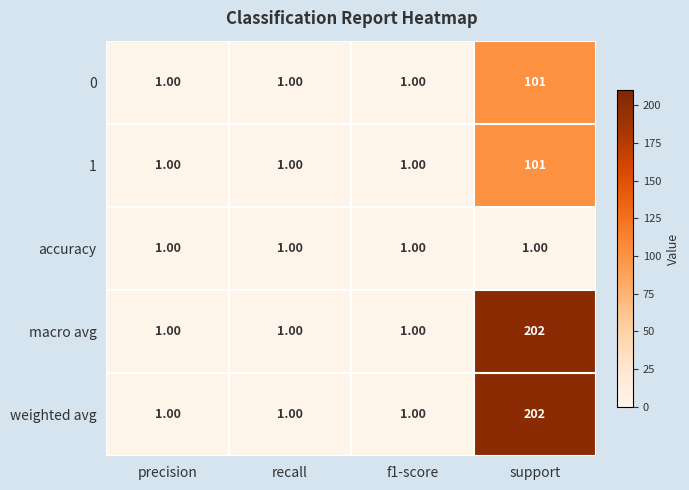

What is the total value across all series at precision?

5